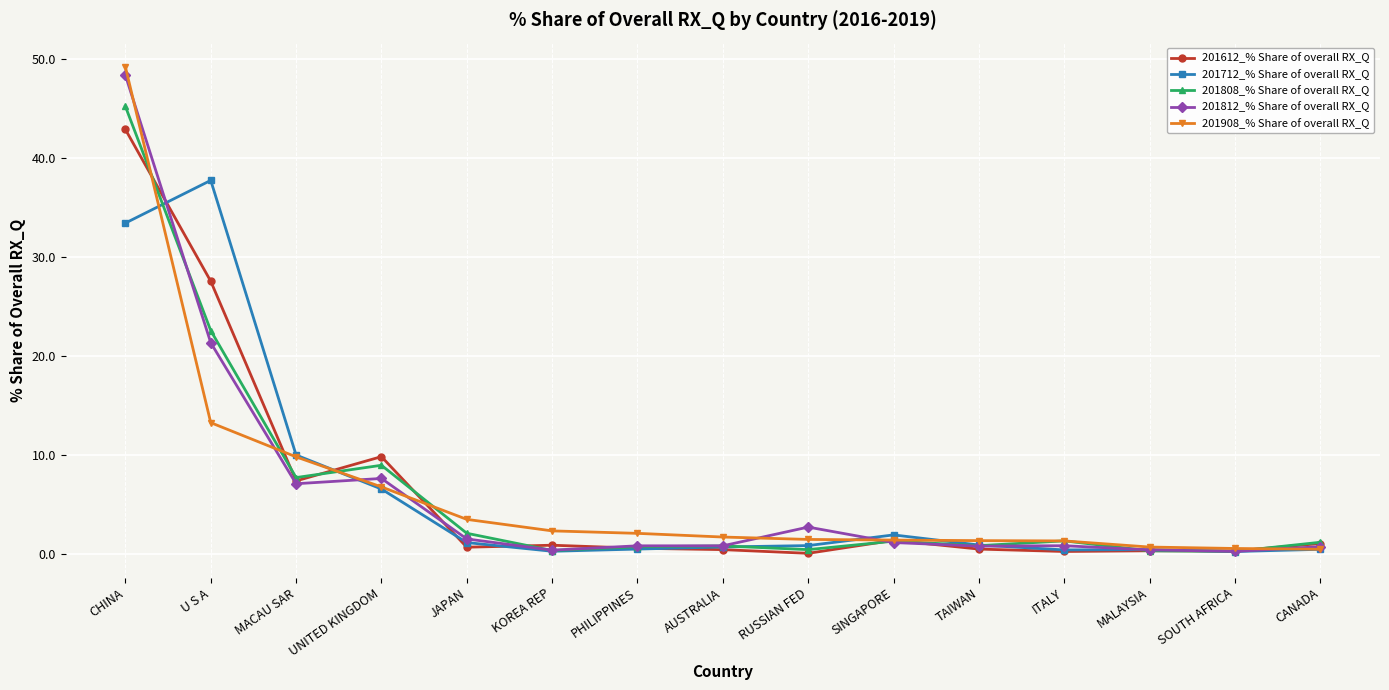

True or false: 201612_% Share of overall RX_Q has more than 1 points higher than both neighbors.

True